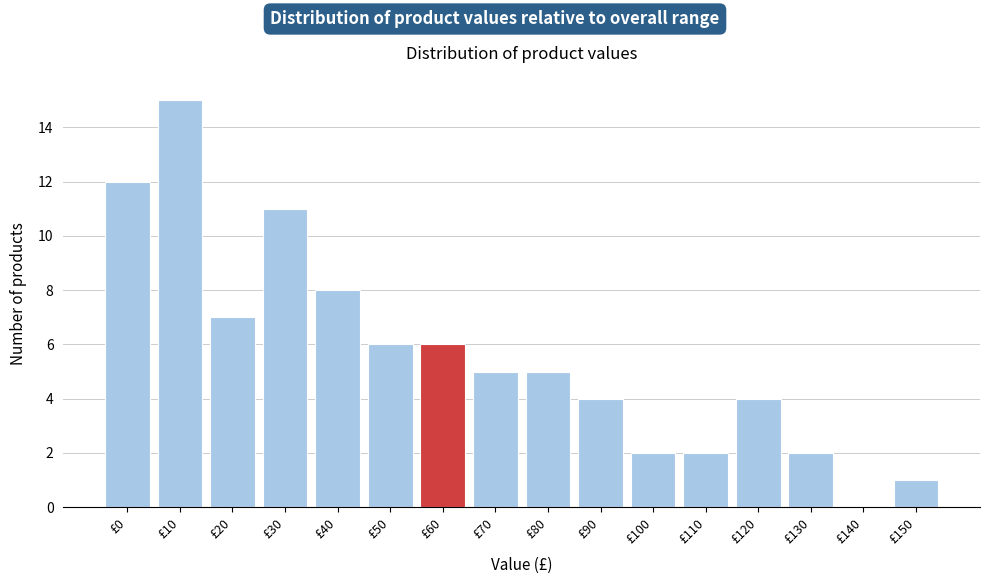

Reading right to left, list all the values displayed in this chart.

£150=1	£140=0	£130=2	£120=4	£110=2	£100=2	£90=4	£80=5	£70=5	£60=6	£50=6	£40=8	£30=11	£20=7	£10=15	£0=12